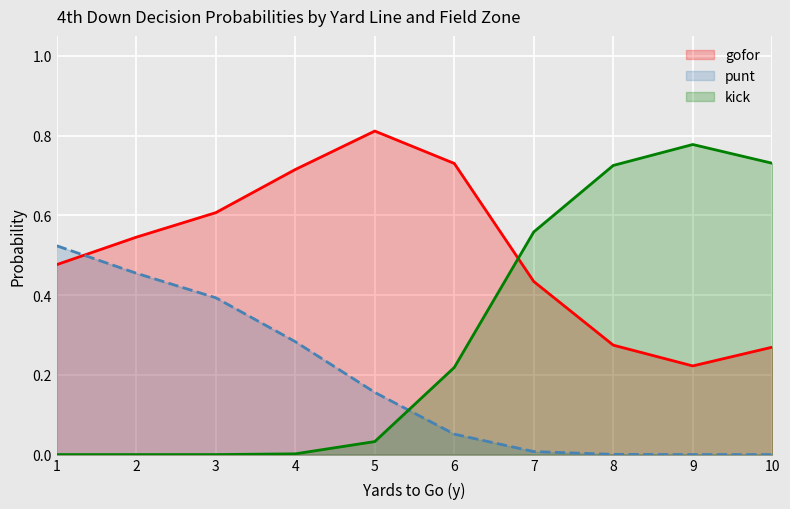

How many interior local valleys does the gofor series have?

1